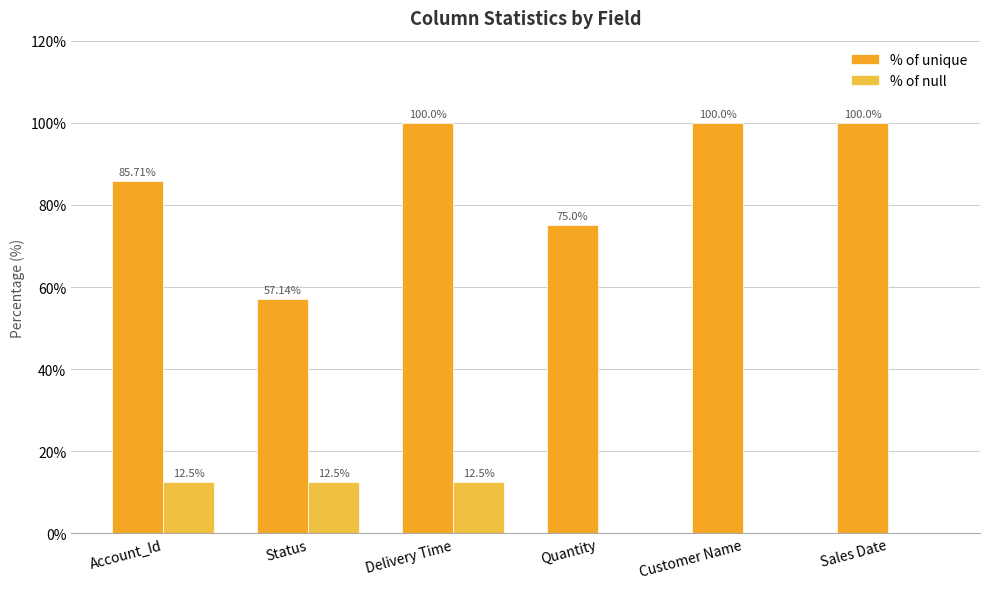

What is the label of the 6th bar from the left?

Sales Date